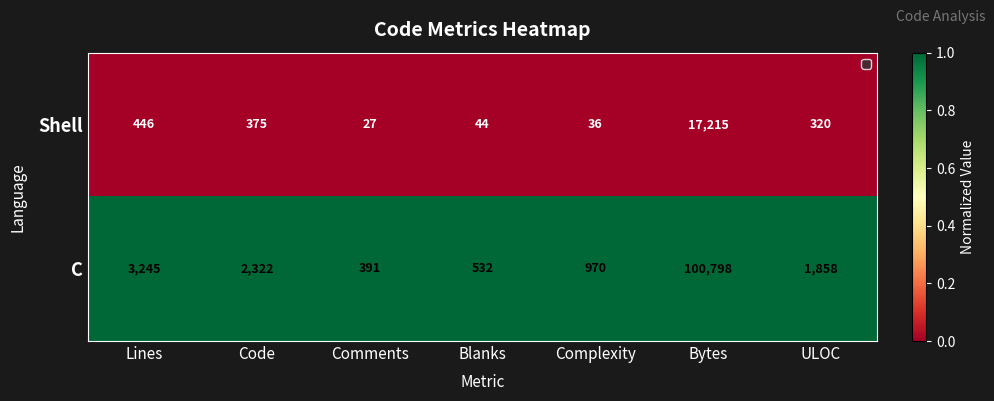

What is the difference between the highest and lowest values at Blanks?

488